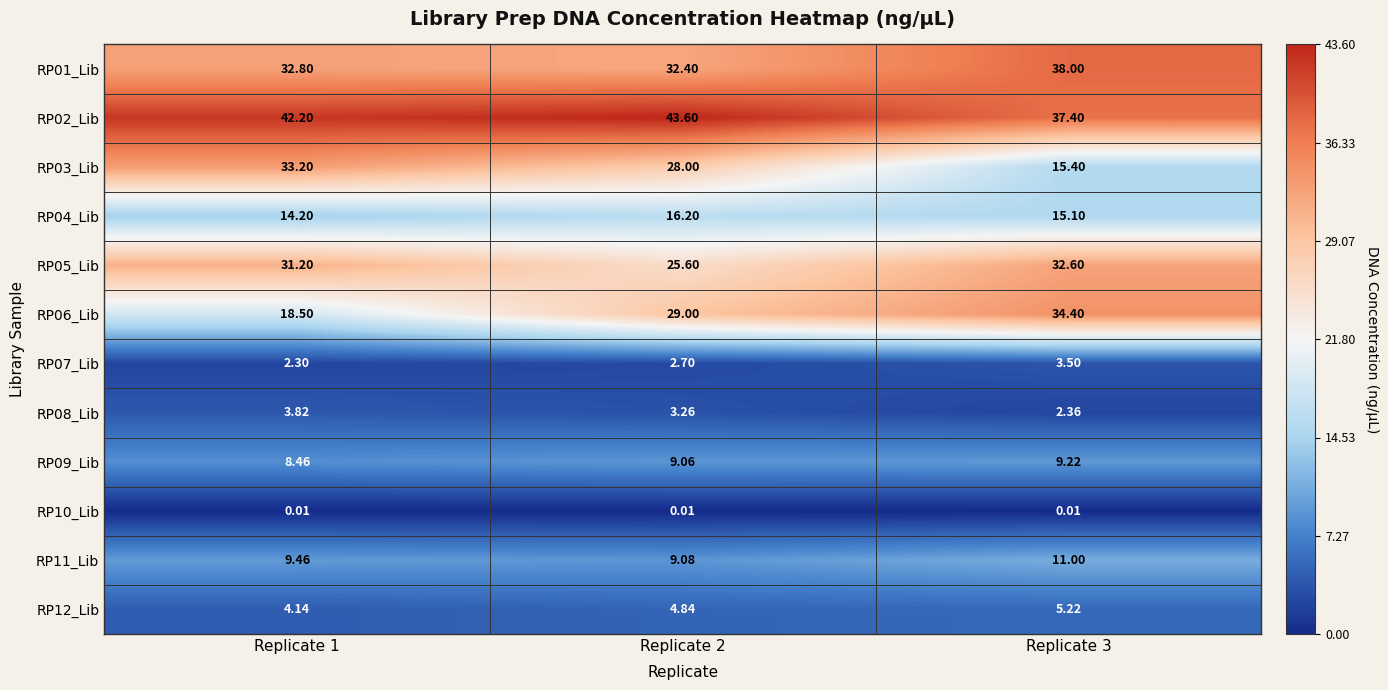

Is the value of RP05_Lib at Replicate 3 greater than the value of RP07_Lib at Replicate 3?

Yes